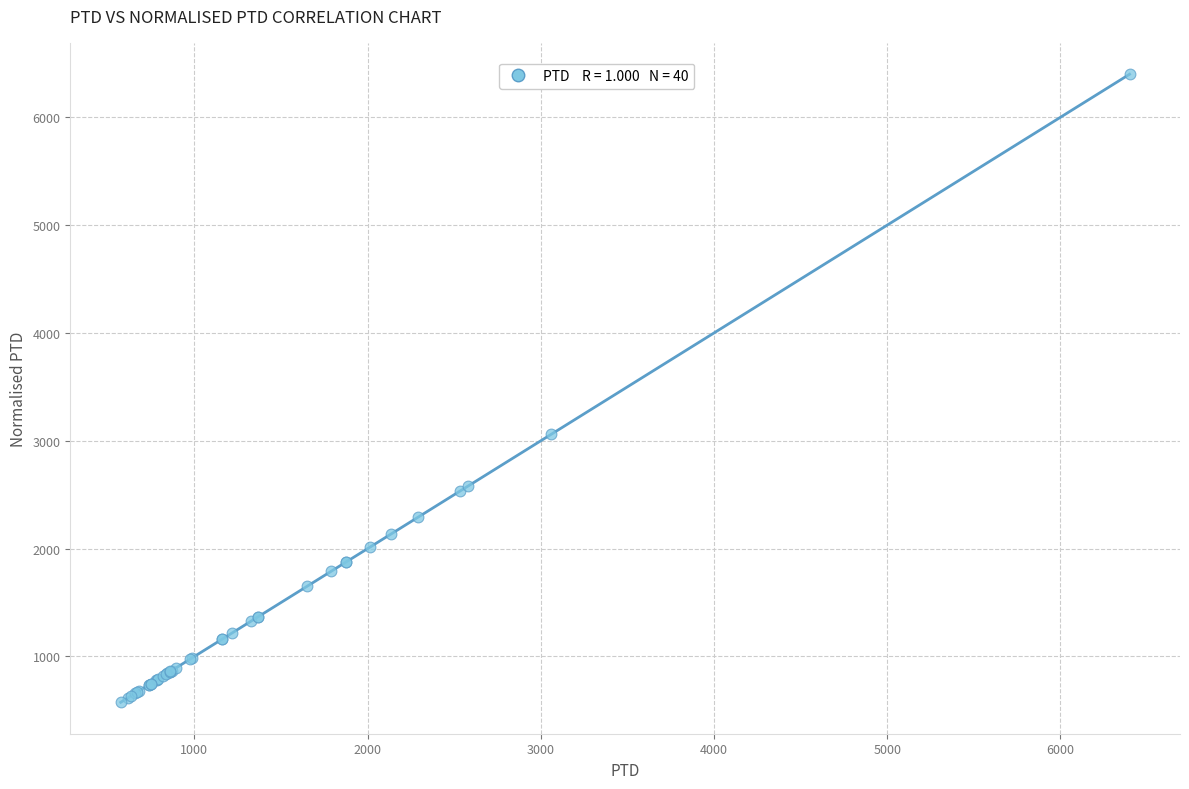

What Y value in the scatter plot is closest to 3487?

3060.2